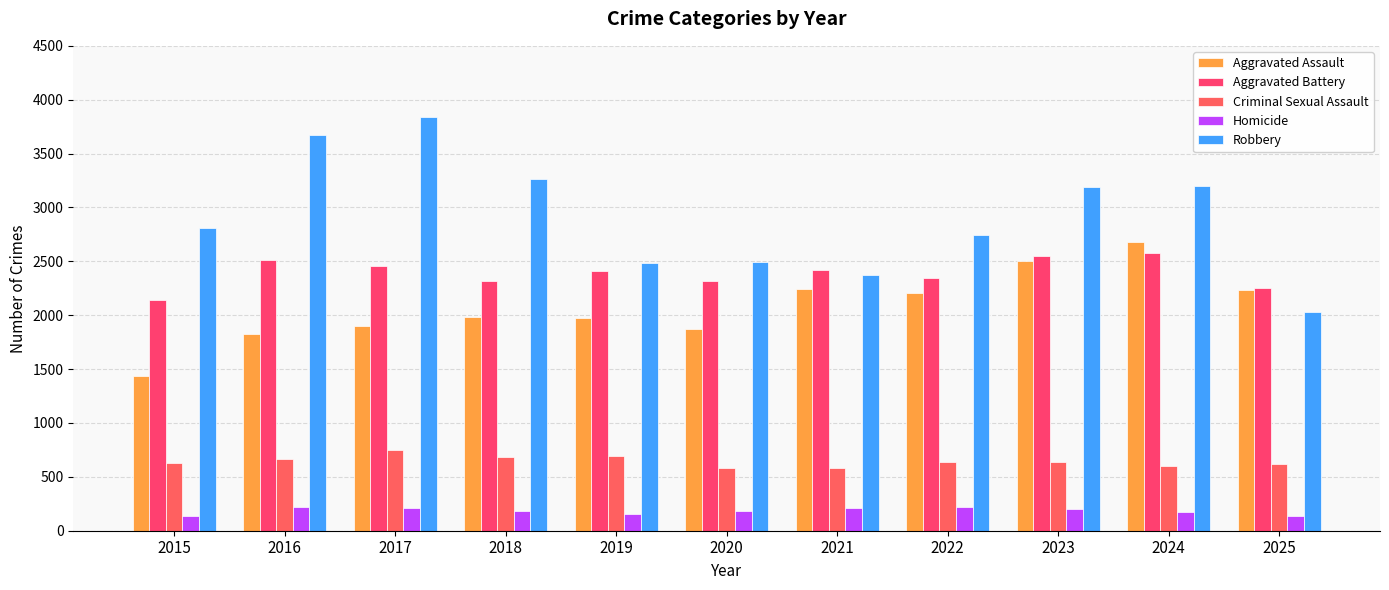

At 2019, list the series in order from smallest to largest.

Homicide, Criminal Sexual Assault, Aggravated Assault, Aggravated Battery, Robbery